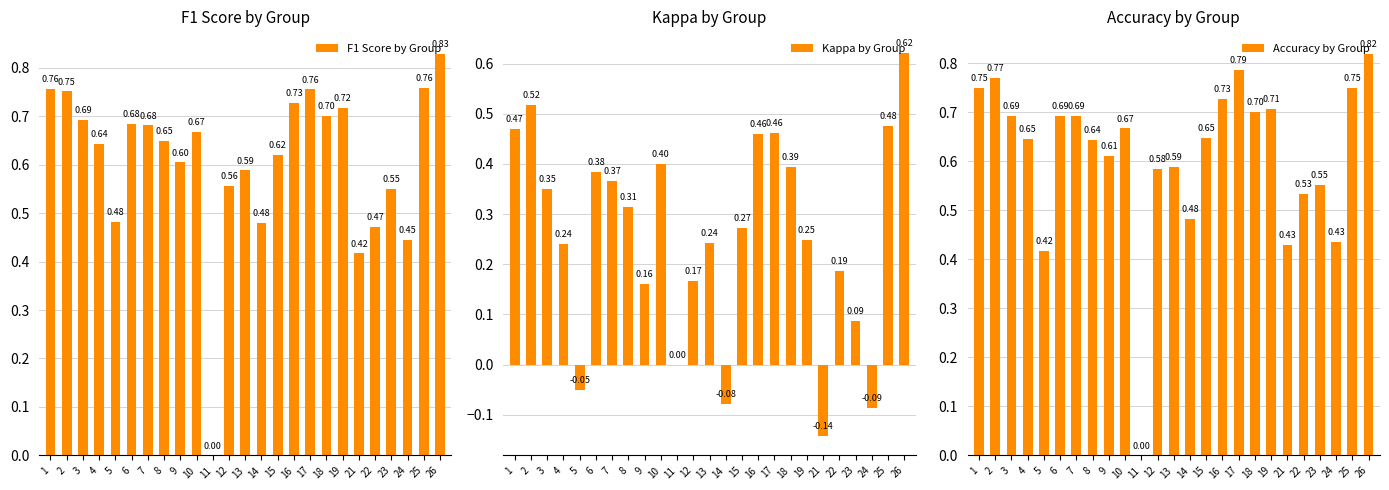

What is the spread (max minus min) of values at 25?

0.3